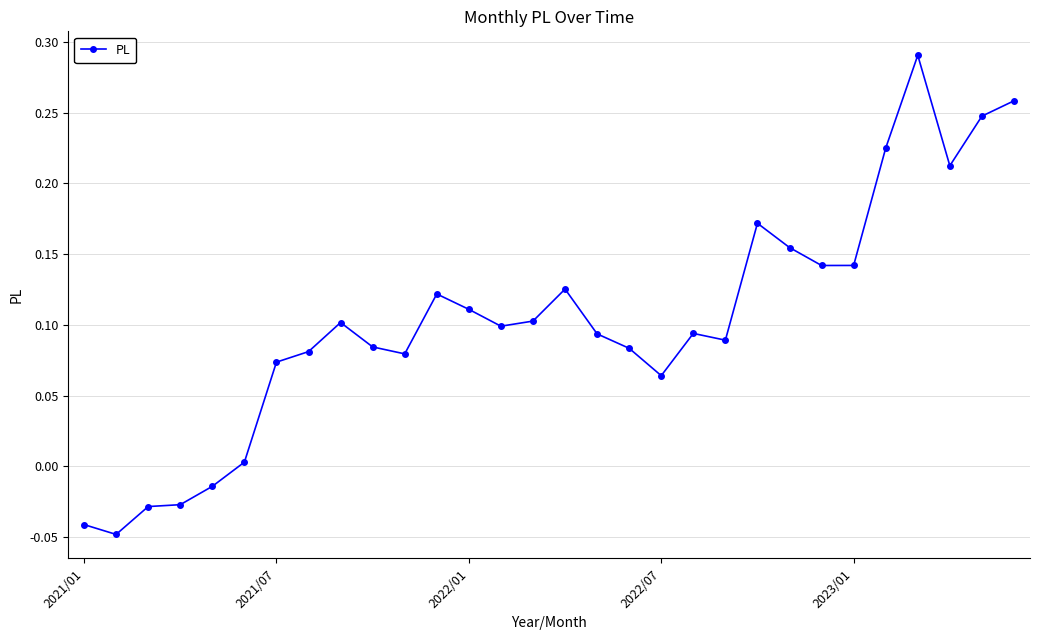

What is the sum of all values?

3.1